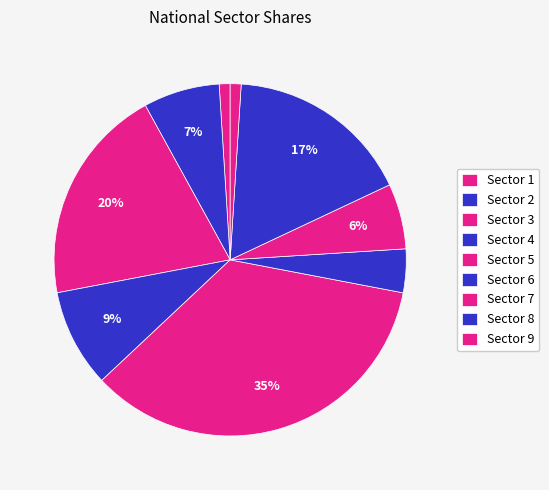

Is it true that Sector 9 is 1% of the pie?

True